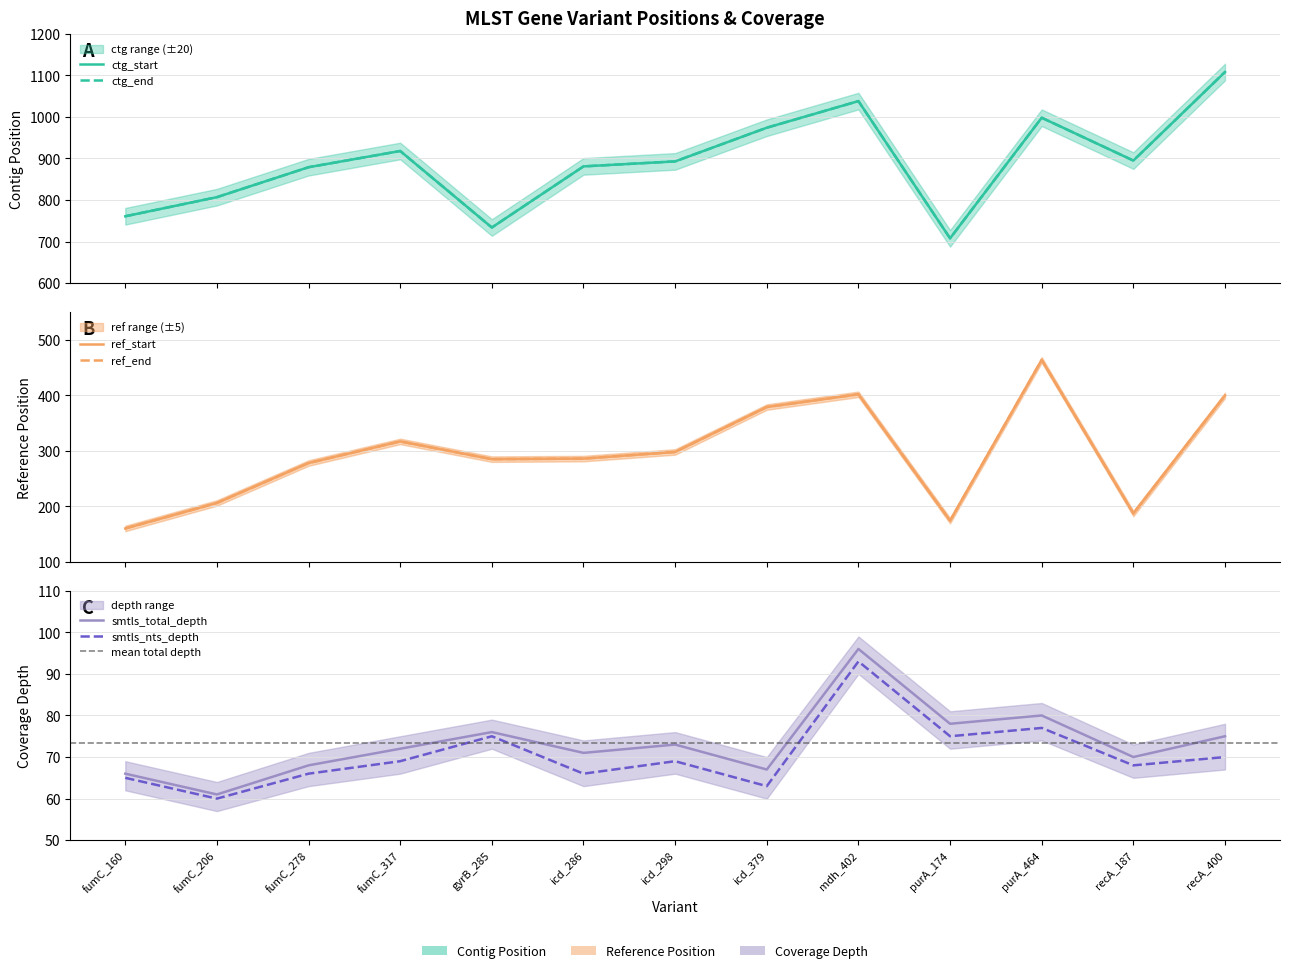

Where does the smtls_total_depth series first go above 72?

gyrB_285